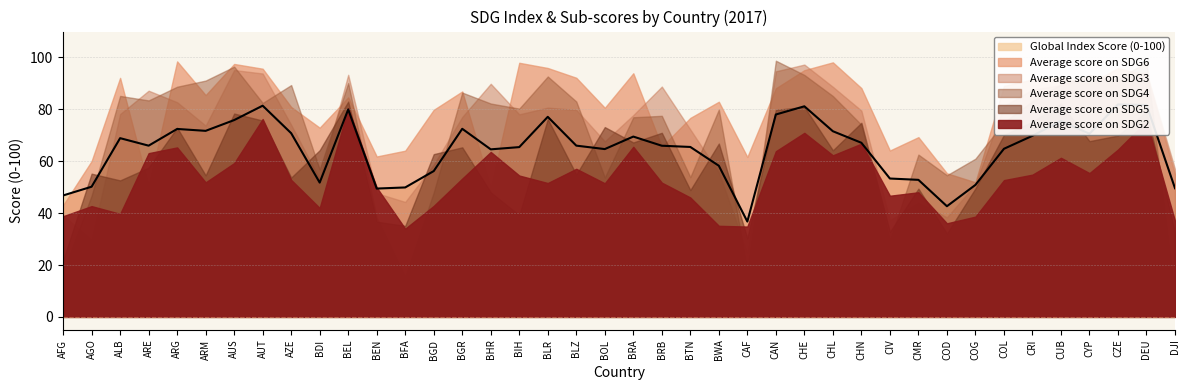

Reading right to left, what are all the values shown in this chart?

Global Index Score (0-100): 49.6	81.7	81.9	70.6	75.5	69.8	64.8	50.9	42.7	52.8	53.3	67.1	71.6	81.2	78.0	36.8	58.3	65.5	66.0	69.5	64.7	66.0	77.1	65.5	64.6	72.5	56.2	49.9	49.5	80.0	51.8	70.8	81.4	75.9	71.7	72.5	66.0	68.9	50.2	46.8
Average score on SDG2: 37.0	75.5	64.5	55.4	61.3	54.8	52.7	38.6	36.1	48.0	46.7	66.8	62.3	71.0	63.9	34.8	35.1	46.0	51.8	65.6	51.5	57.1	51.6	54.5	63.6	53.3	42.8	34.0	49.9	80.4	42.0	52.8	76.3	59.3	51.9	65.3	63.1	39.7	42.7	38.8
Average score on SDG3: 56.9	94.3	91.4	92.4	89.3	87.6	81.3	51.1	38.4	44.0	37.2	79.5	88.7	97.3	94.7	24.6	55.6	72.3	88.8	77.8	67.7	79.8	80.7	78.1	89.9	77.1	58.7	44.3	47.7	93.3	53.1	74.0	93.8	95.2	73.7	82.8	87.2	78.2	29.6	39.2
Average score on SDG4: 8.0	98.3	91.6	93.3	89.7	83.1	75.0	61.0	54.6	62.6	29.6	74.1	85.2	93.3	98.8	17.9	79.9	53.9	77.5	77.0	53.8	83.0	92.7	80.3	82.2	86.5	48.0	15.5	38.4	90.1	56.9	89.4	82.5	96.5	91.1	88.7	83.5	85.2	46.7	17.4
Average score on SDG5: 32.4	79.1	69.9	67.8	82.2	75.2	70.2	49.5	32.1	49.4	32.8	74.8	64.2	80.9	79.8	30.3	66.8	48.9	71.0	67.2	73.2	54.9	76.3	39.2	48.0	65.4	62.7	35.1	36.7	83.0	64.2	53.7	75.7	78.4	54.6	72.9	57.5	52.6	55.2	21.8
Average score on SDG6: 55.0	93.3	95.9	89.8	92.3	91.5	89.1	51.9	55.4	69.3	64.1	88.2	98.1	95.1	88.1	61.6	82.9	76.7	65.6	93.9	80.6	92.2	96.0	98.0	49.8	86.9	79.8	64.1	61.8	84.6	72.9	80.9	95.7	97.5	85.5	98.5	50.2	92.1	60.1	43.1